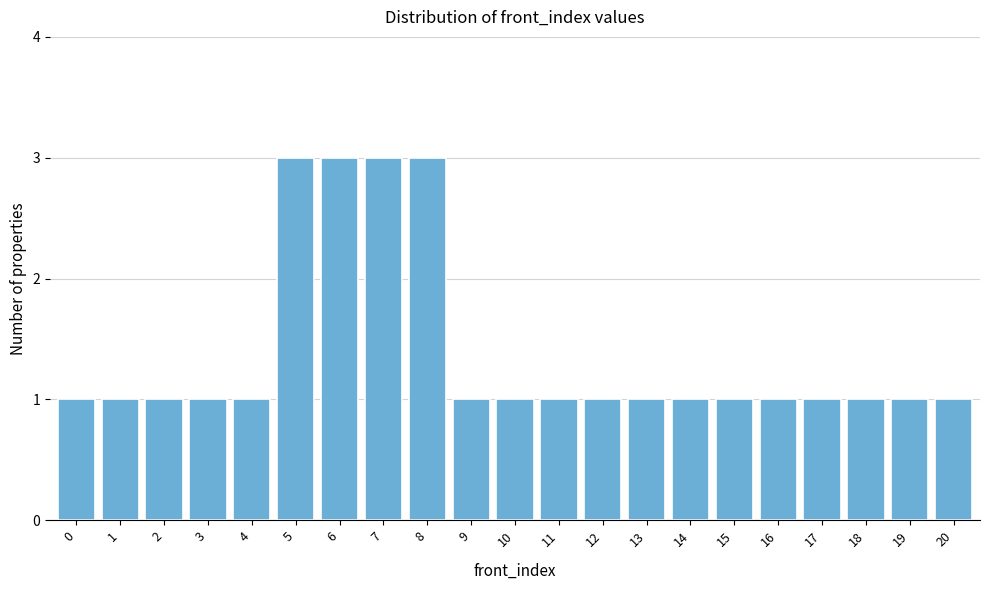

Reading left to right, what are all the values shown in this chart?

0=1	1=1	2=1	3=1	4=1	5=3	6=3	7=3	8=3	9=1	10=1	11=1	12=1	13=1	14=1	15=1	16=1	17=1	18=1	19=1	20=1